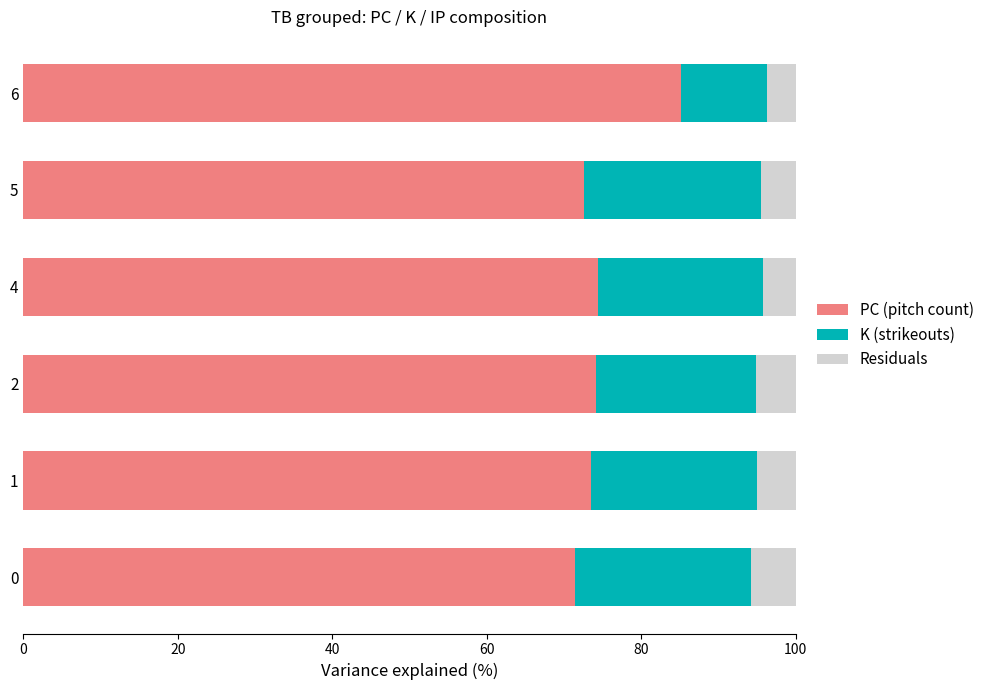

What is the average value of the PC (pitch count) series?

75.2